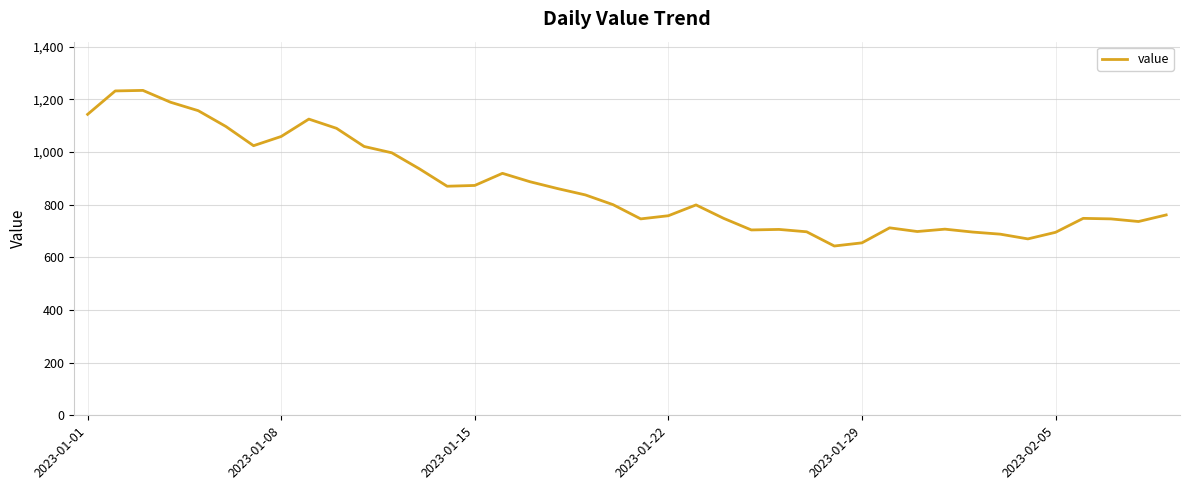

What is the greatest value displayed?

1234